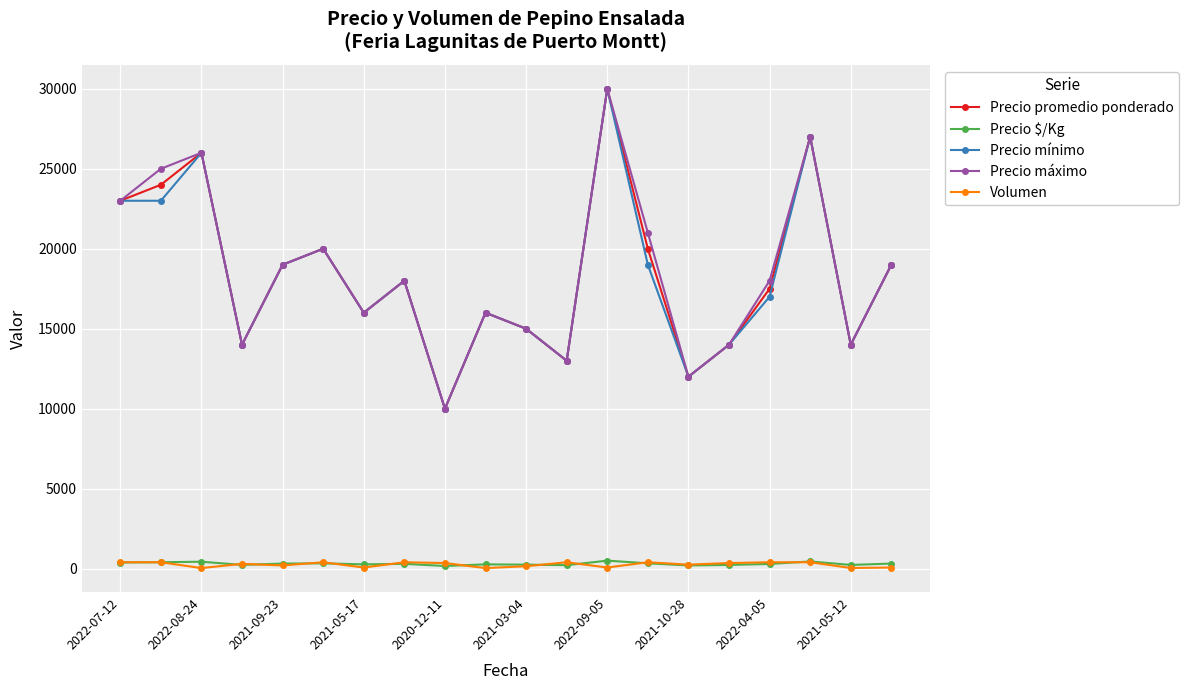

True or false: Precio máximo and Precio $/Kg cross at least once.

False